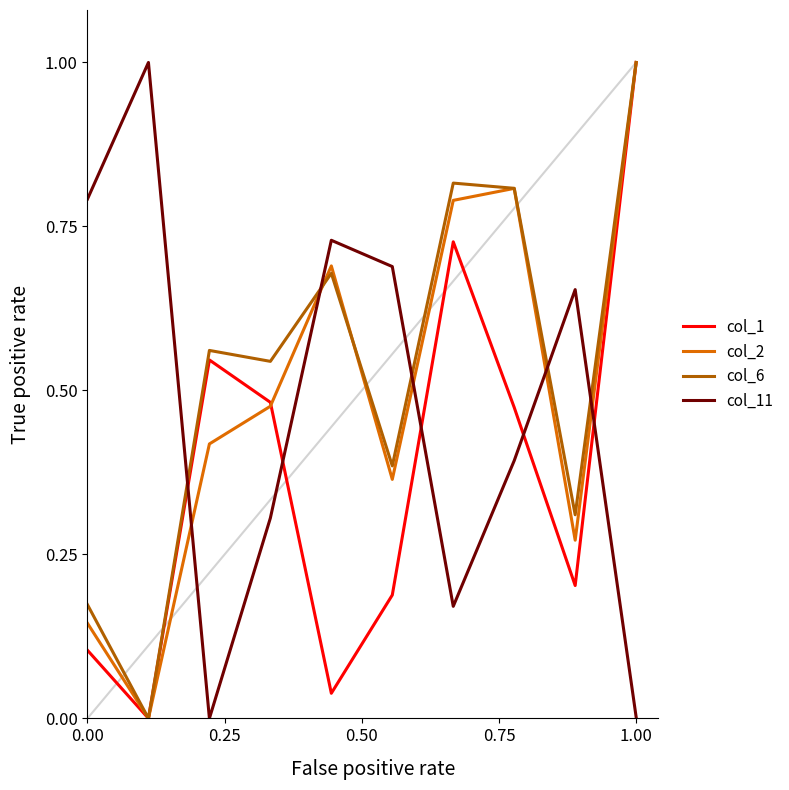

How many values in col_2 are above zero?

9